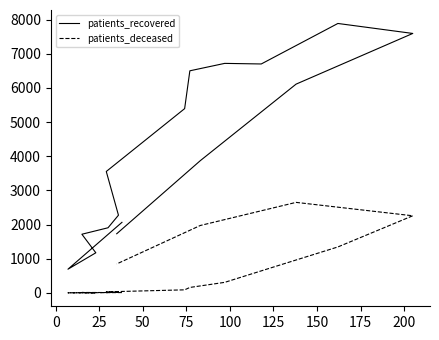

True or false: patients_recovered has a value of 906 at 0.

False